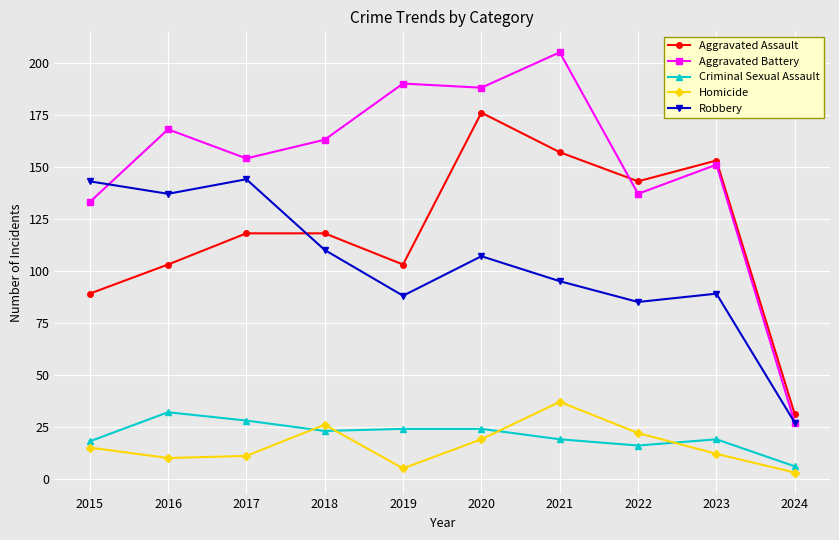

Reading left to right, extract all data points from this chart.

Aggravated Assault: 89	103	118	118	103	176	157	143	153	31
Aggravated Battery: 133	168	154	163	190	188	205	137	151	27
Criminal Sexual Assault: 18	32	28	23	24	24	19	16	19	6
Homicide: 15	10	11	26	5	19	37	22	12	3
Robbery: 143	137	144	110	88	107	95	85	89	27